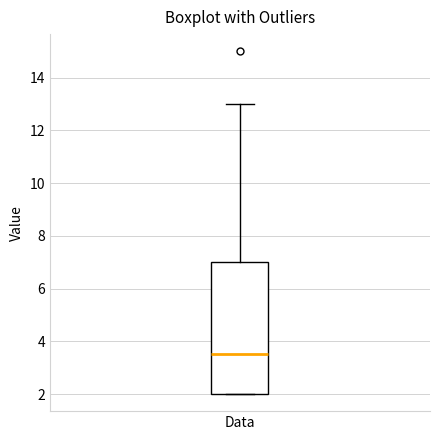

Where is the upper edge of the box for Data on the y-axis? The values are not printed on the chart, so give them approximately, as read against the axis.

7.0